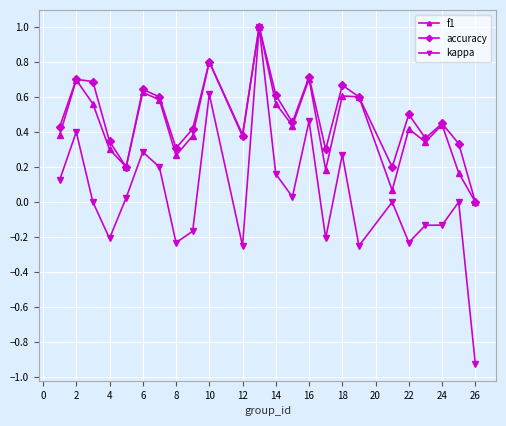

Which series has the largest range (max minus min)?

kappa